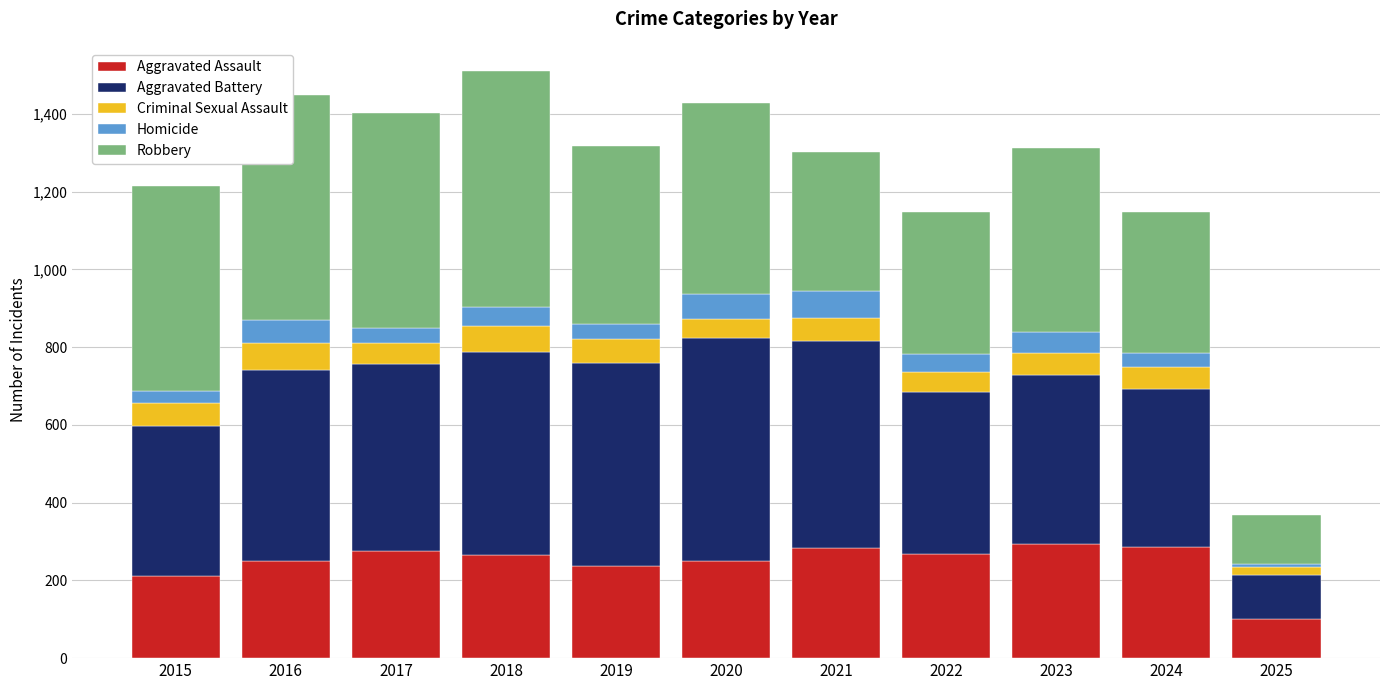

At which label does Aggravated Assault reach its minimum?

2025